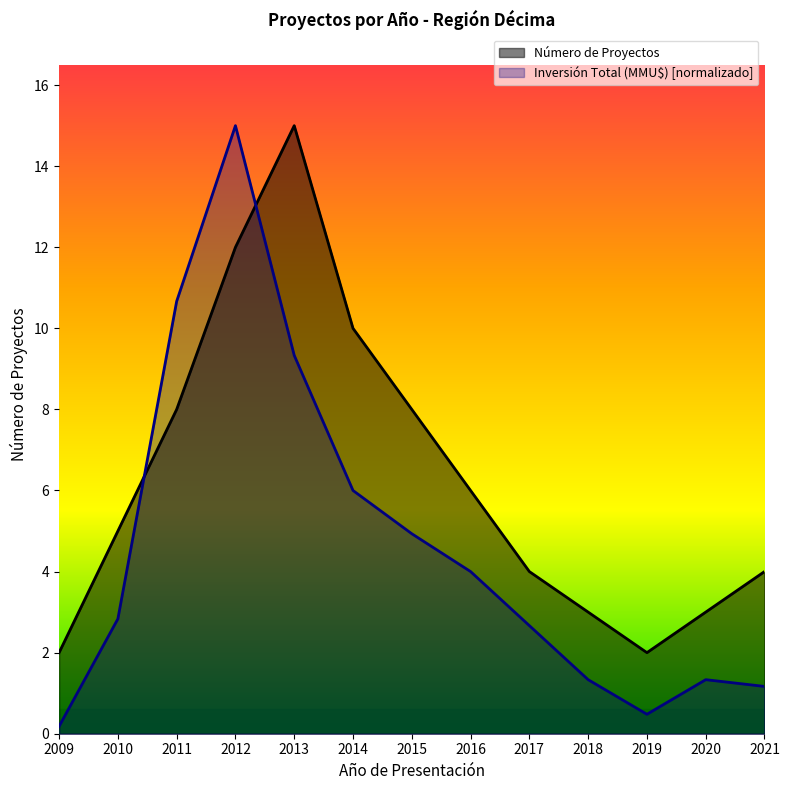

Is the value of Número de Proyectos at 2013 greater than the value of Inversión Total (MMU$) at 2016?

Yes